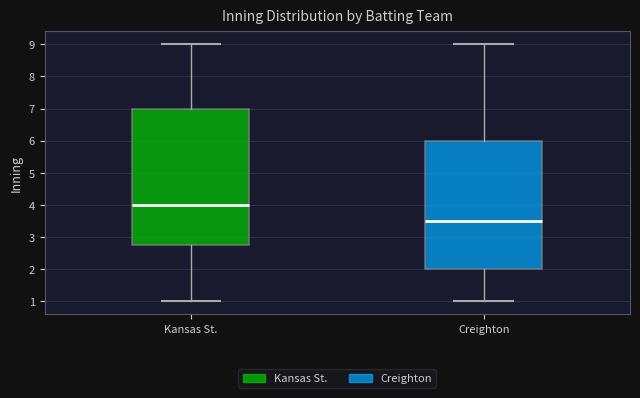

Where is the upper edge of the box for Creighton on the y-axis? The values are not printed on the chart, so give them approximately, as read against the axis.

6.0